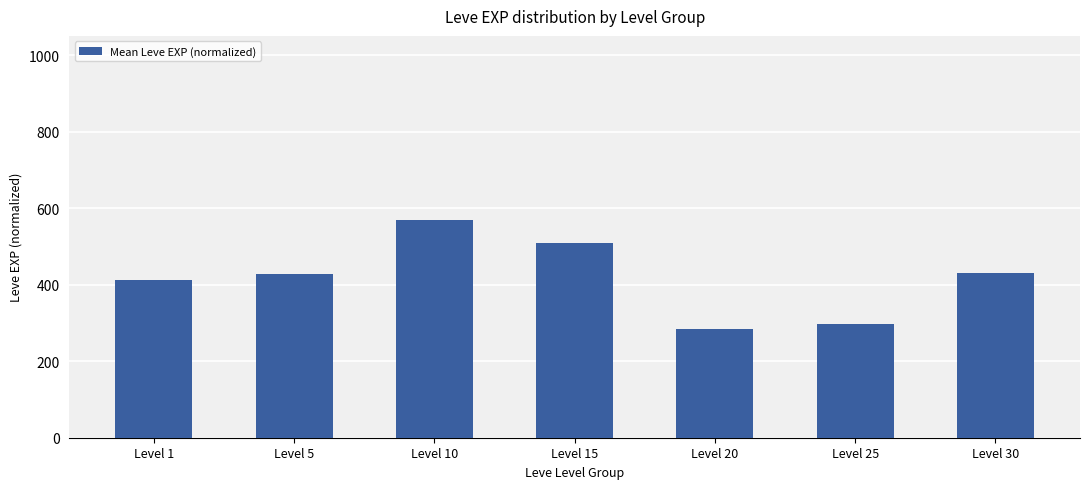

Approximately how many times larger is the value at Level 25 compared to Level 15?

0.6